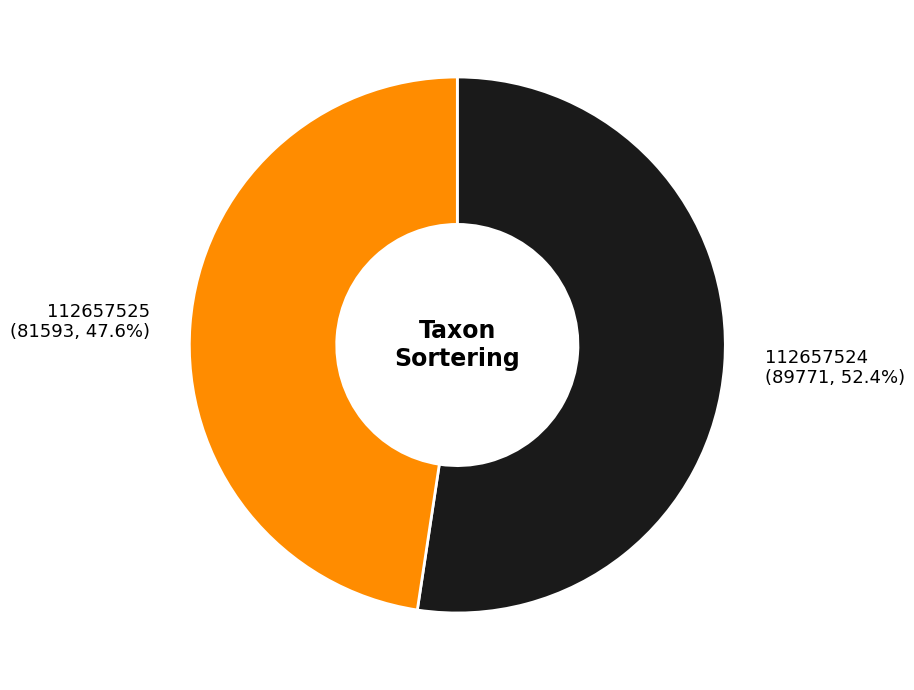

What is the ratio of the value at 112657525 to the value at 112657524?

0.9